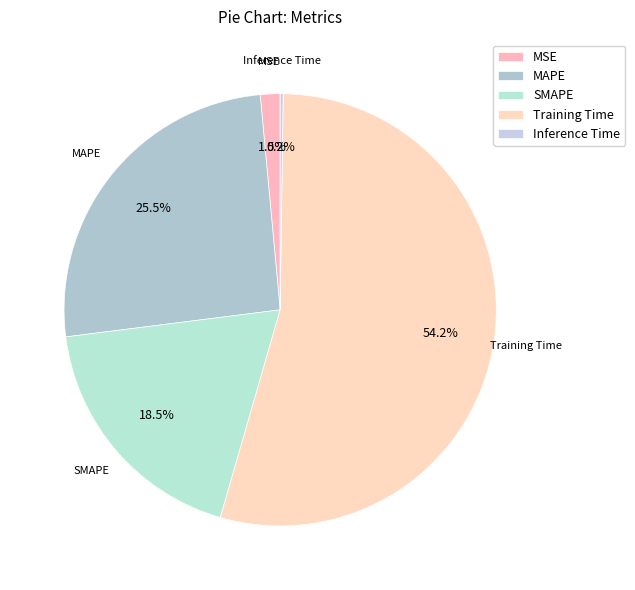

Which slice represents more than half of the pie?

Training Time